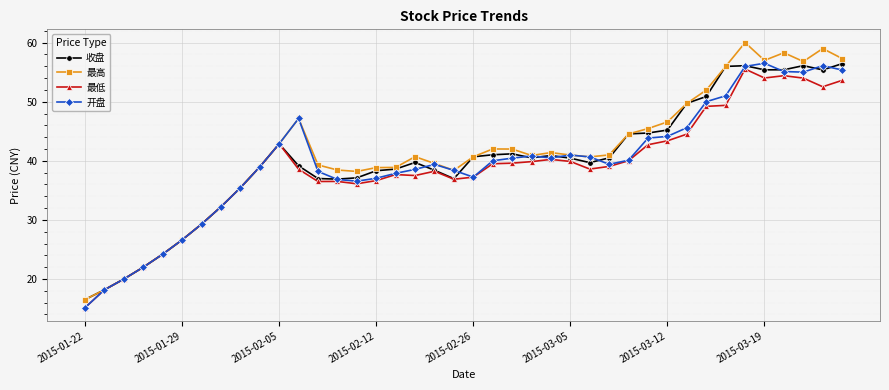

Which series has the largest total across all categories?

最高